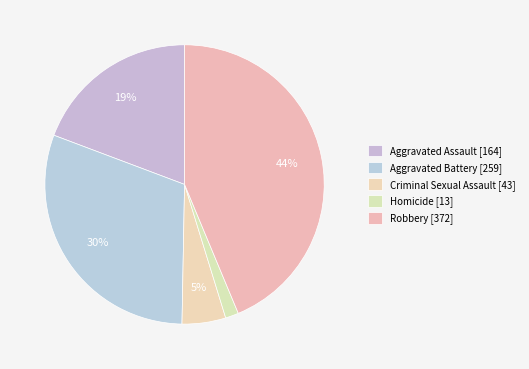

What percentage do Robbery and Aggravated Assault together represent?

63.0%